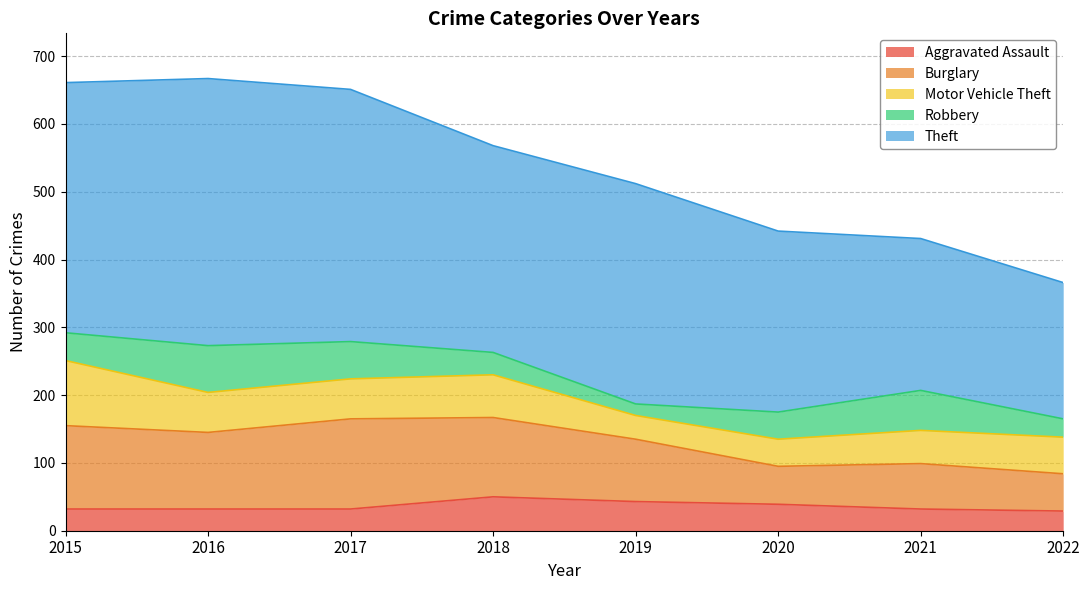

At which category is the sum across all series the highest?

2016